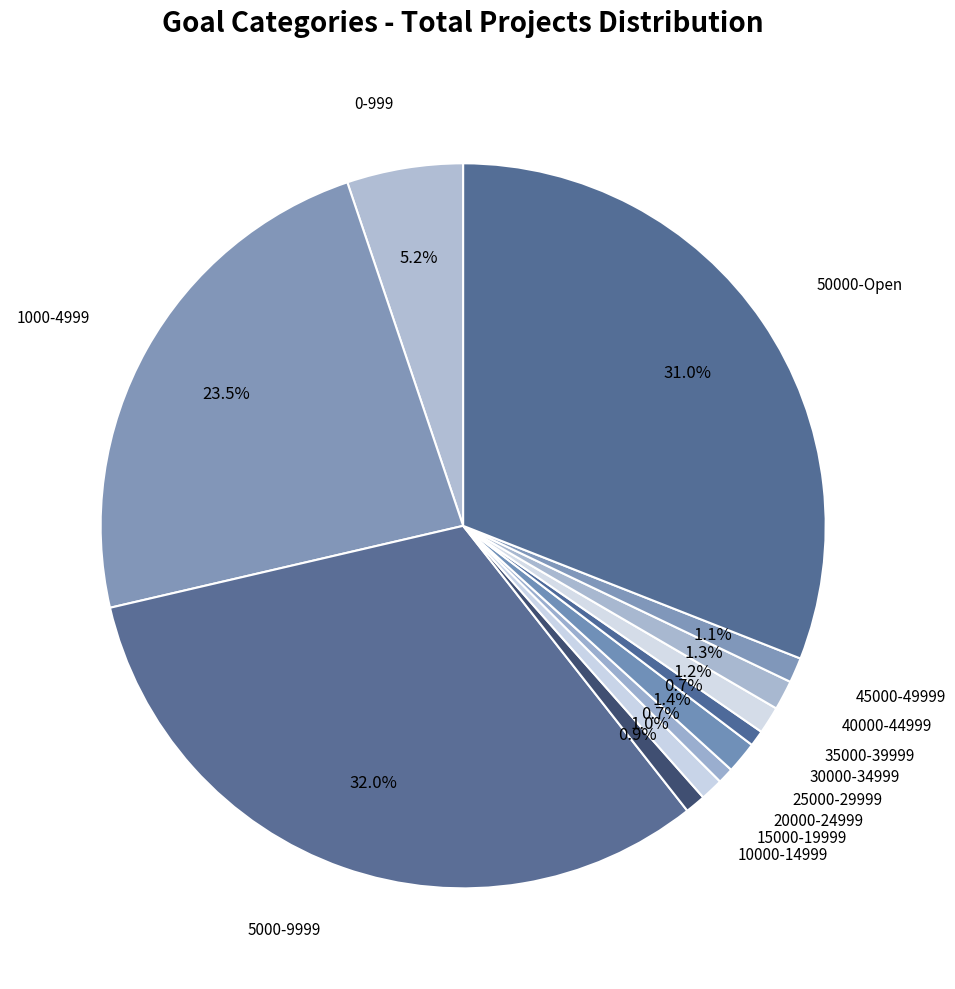

Which slice is the largest?

5000-9999